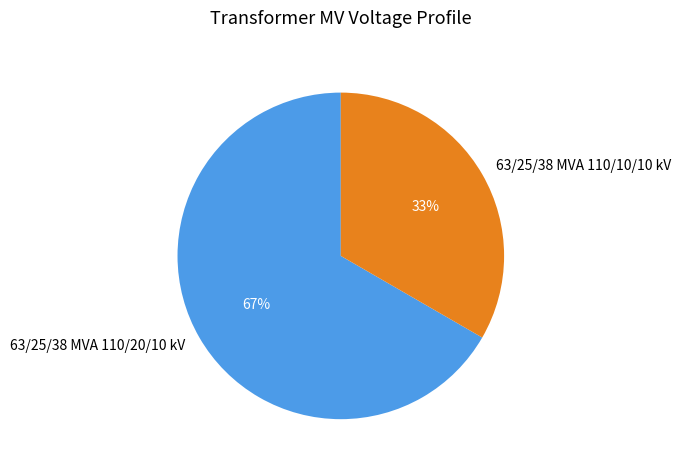

What is the largest slice in the pie chart?

63/25/38 MVA 110/20/10 kV